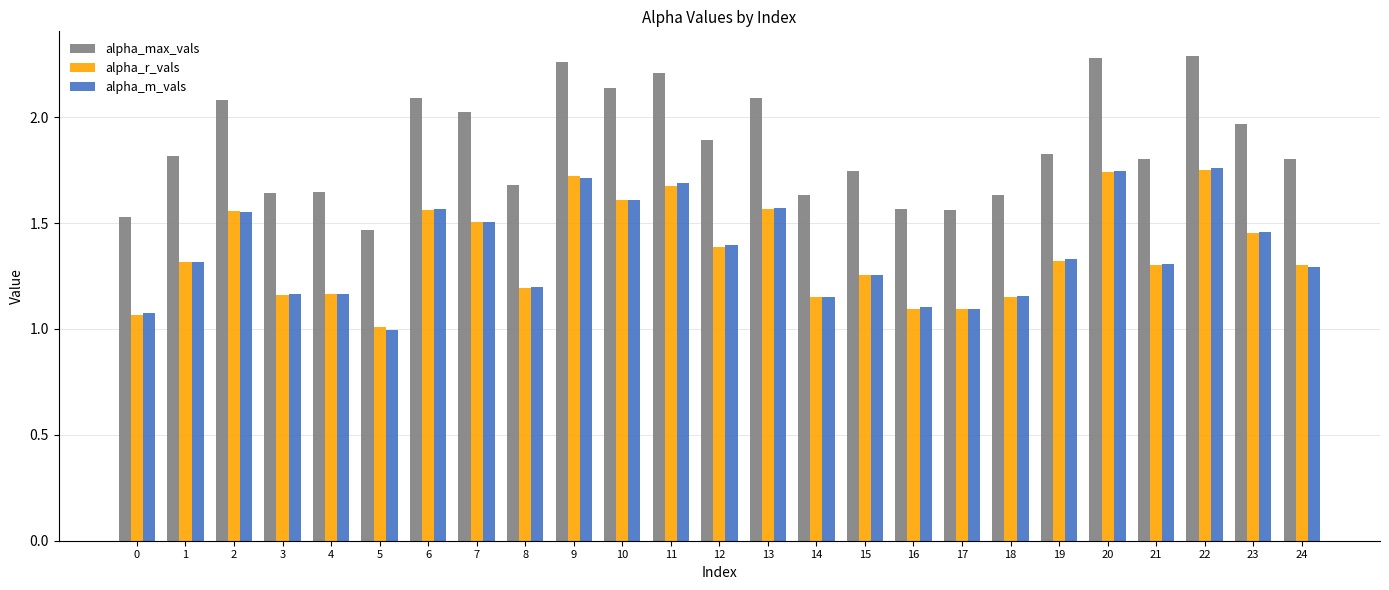

At how many categories does at least one series exceed 1?

25